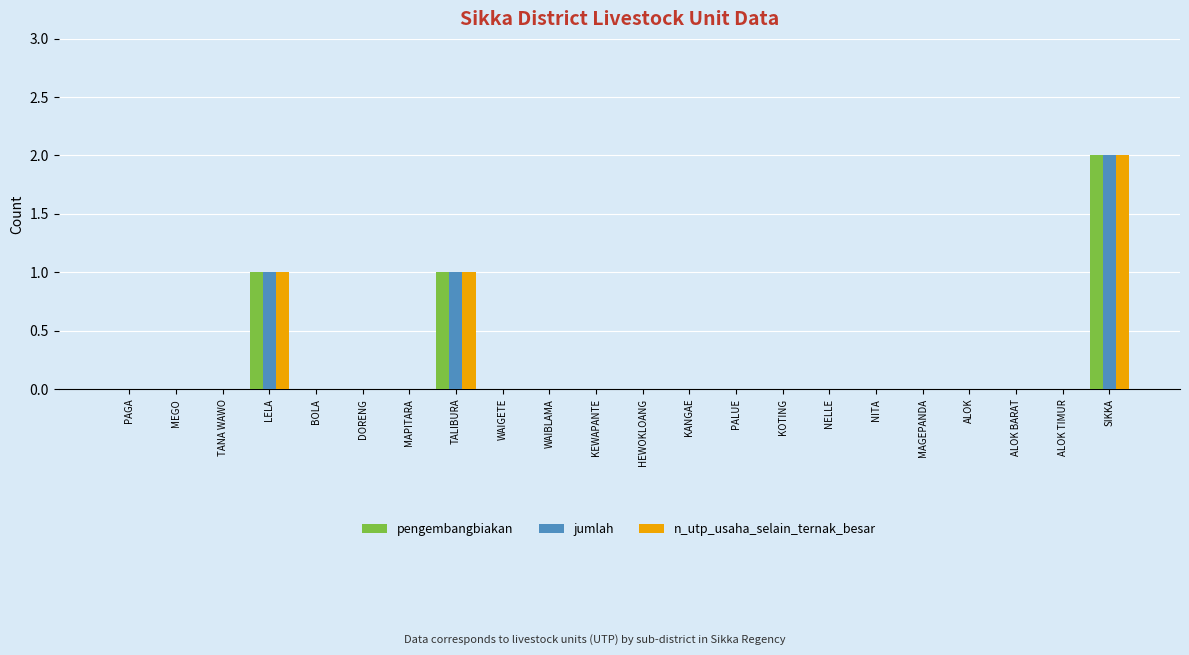

What is the sum of all pengembangbiakan values?

4